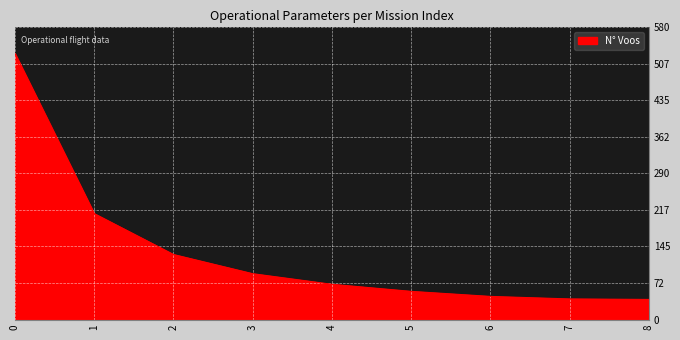

What is the difference between the values at 0 and 1?

317